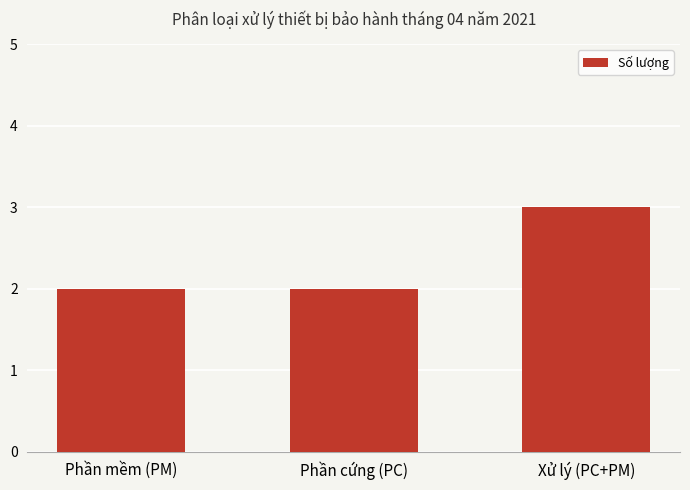

Reading left to right, list all the values displayed in this chart.

Phần mềm (PM)=2	Phần cứng (PC)=2	Xử lý (PC+PM)=3